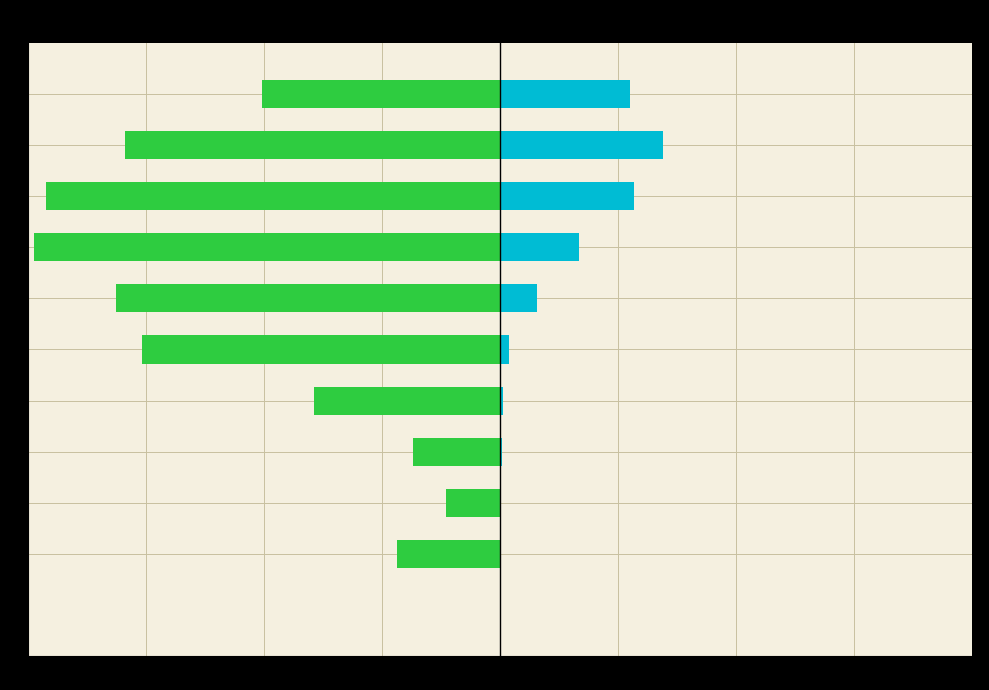

At which label does patients_deceased reach its minimum?

1